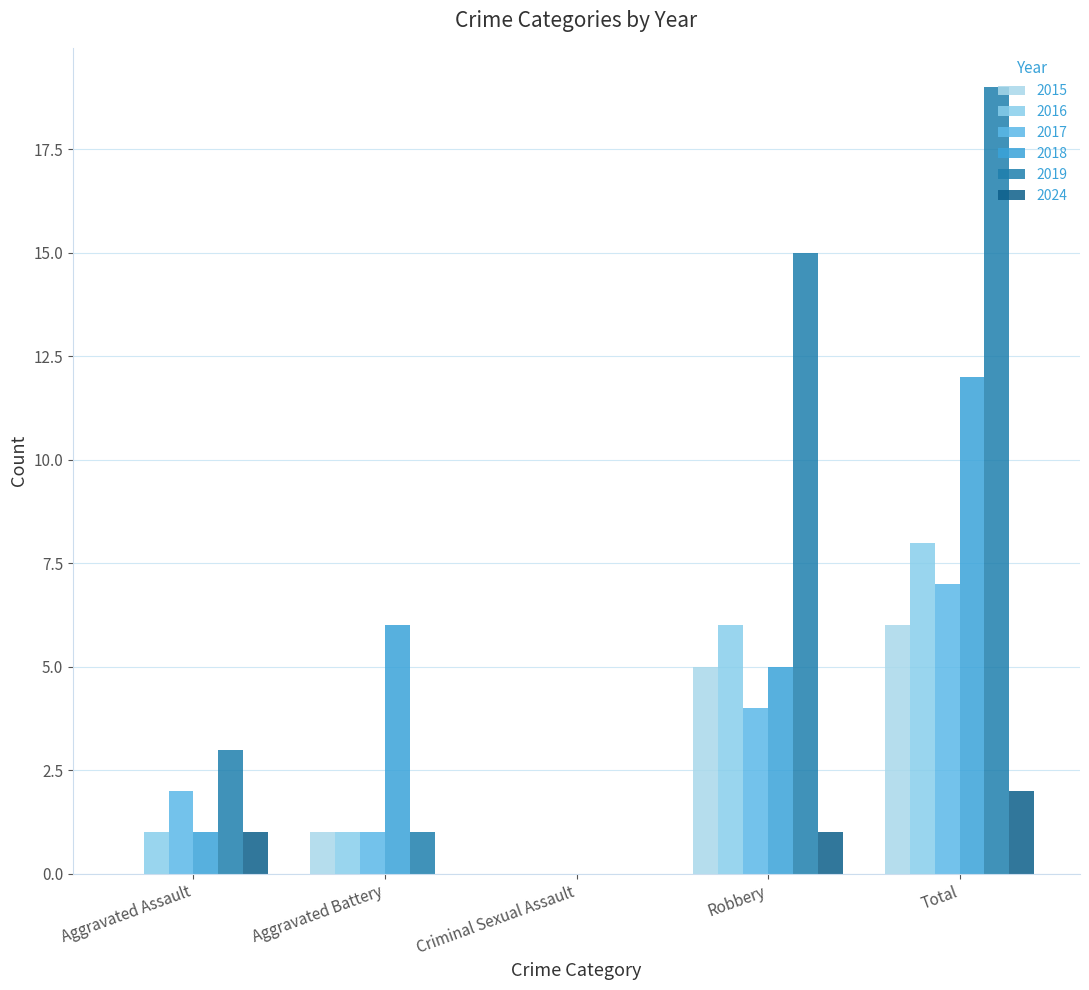

Are the bars grouped side by side (vs. stacked)?

Yes